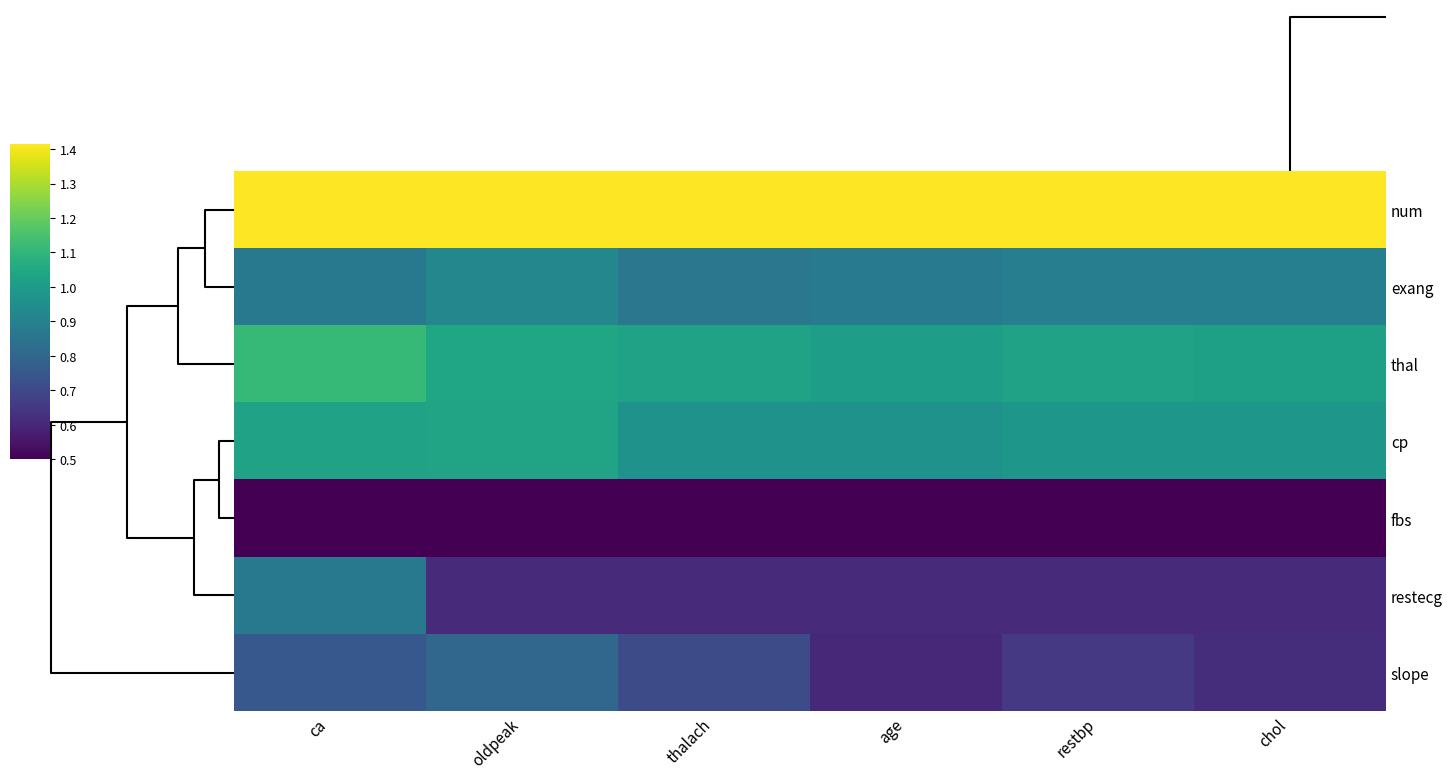

List the series in order of their peak value, highest first.

num, thal, cp, exang, restecg, slope, fbs